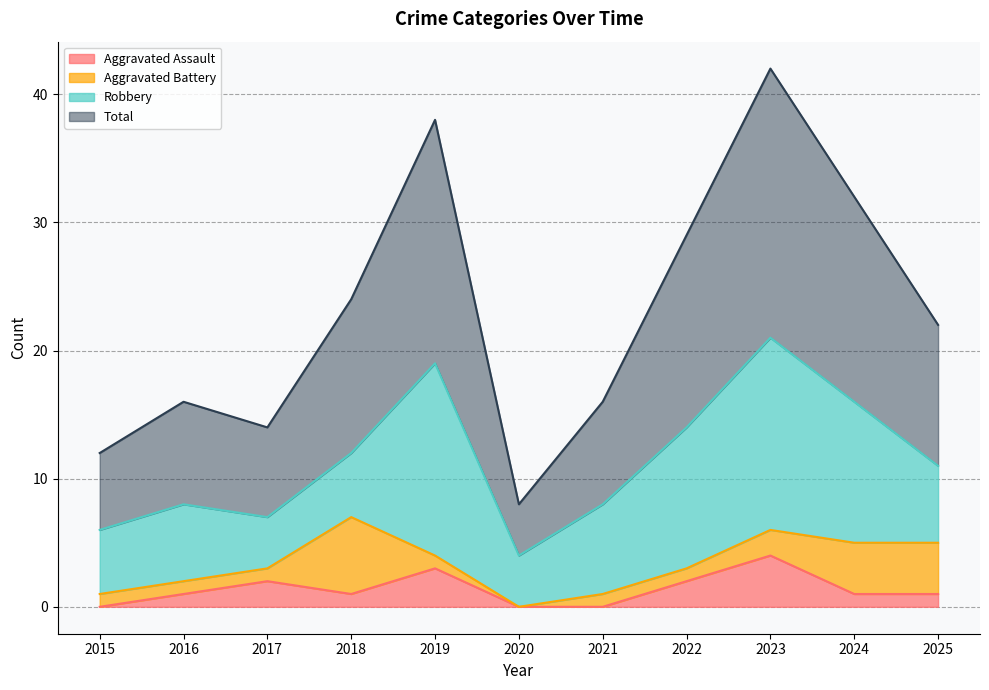

Which series has the largest total across all categories?

Total